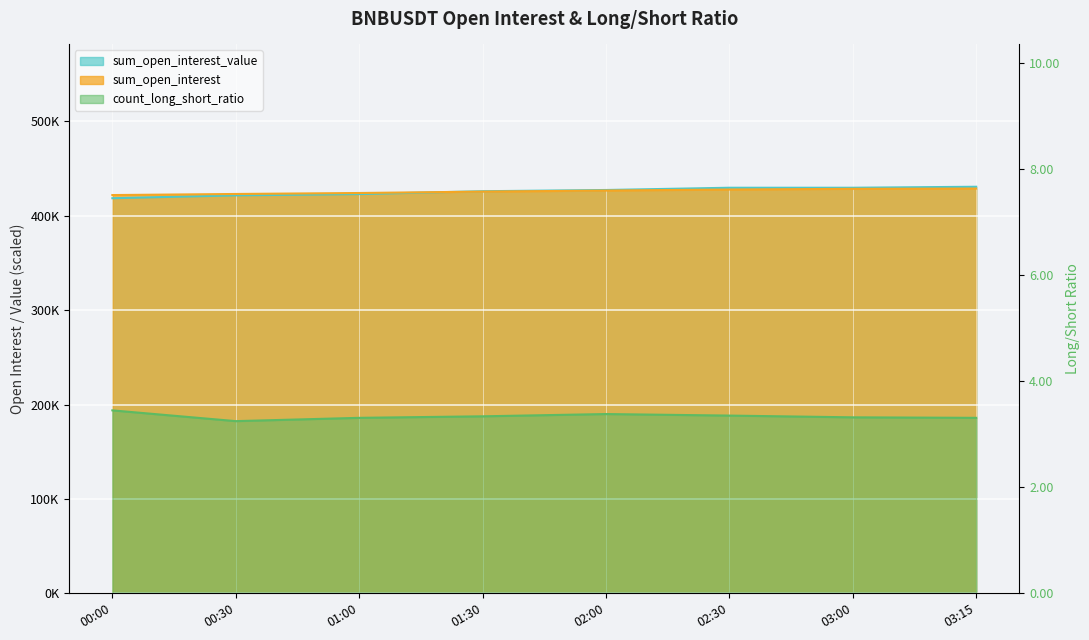

What is the spread (max minus min) of values at 00:30?

423117.9